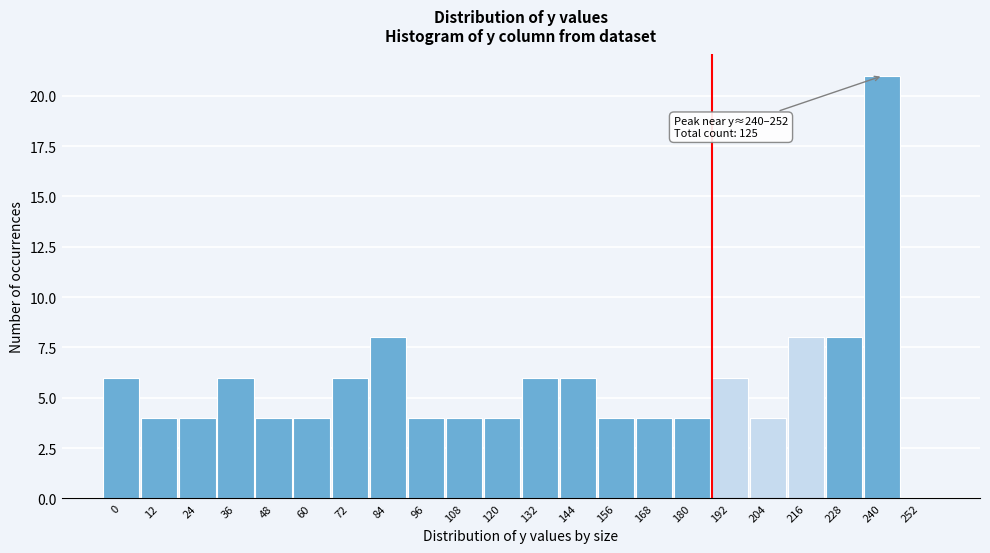

Reading left to right, list all the values displayed in this chart.

0=6	12=4	24=4	36=6	48=4	60=4	72=6	84=8	96=4	108=4	120=4	132=6	144=6	156=4	168=4	180=4	192=6	204=4	216=8	228=8	240=21	252=0